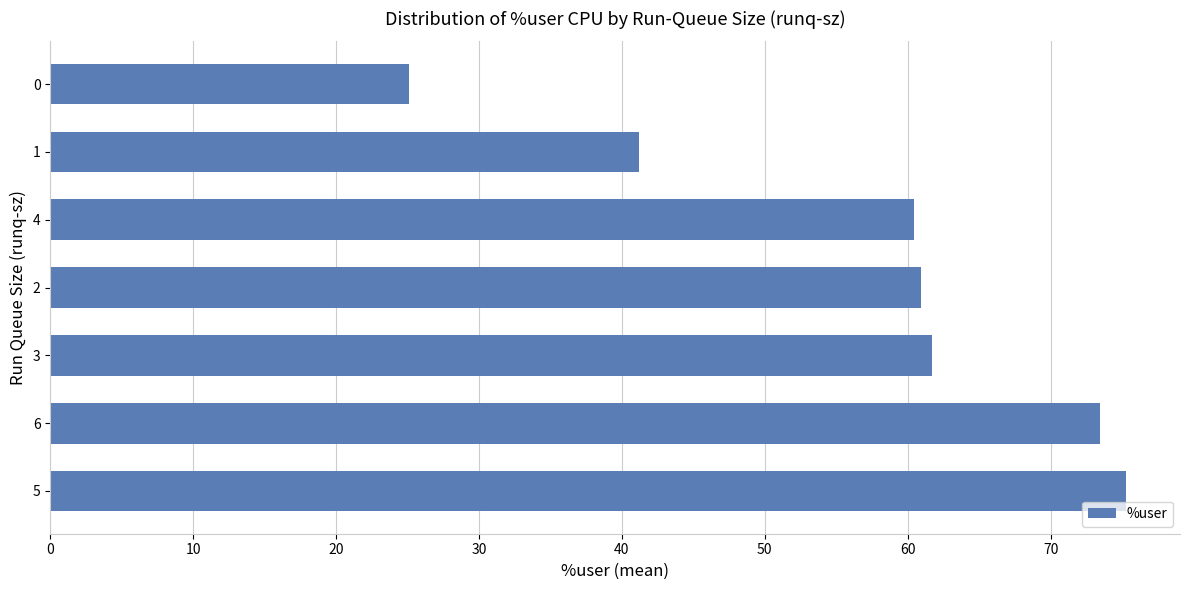

What is the sum of all values?

398.1